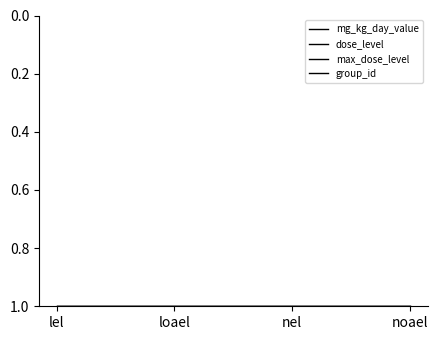

Rank the series by their maximum value, from highest to lowest.

group_id, mg_kg_day_value, dose_level, max_dose_level